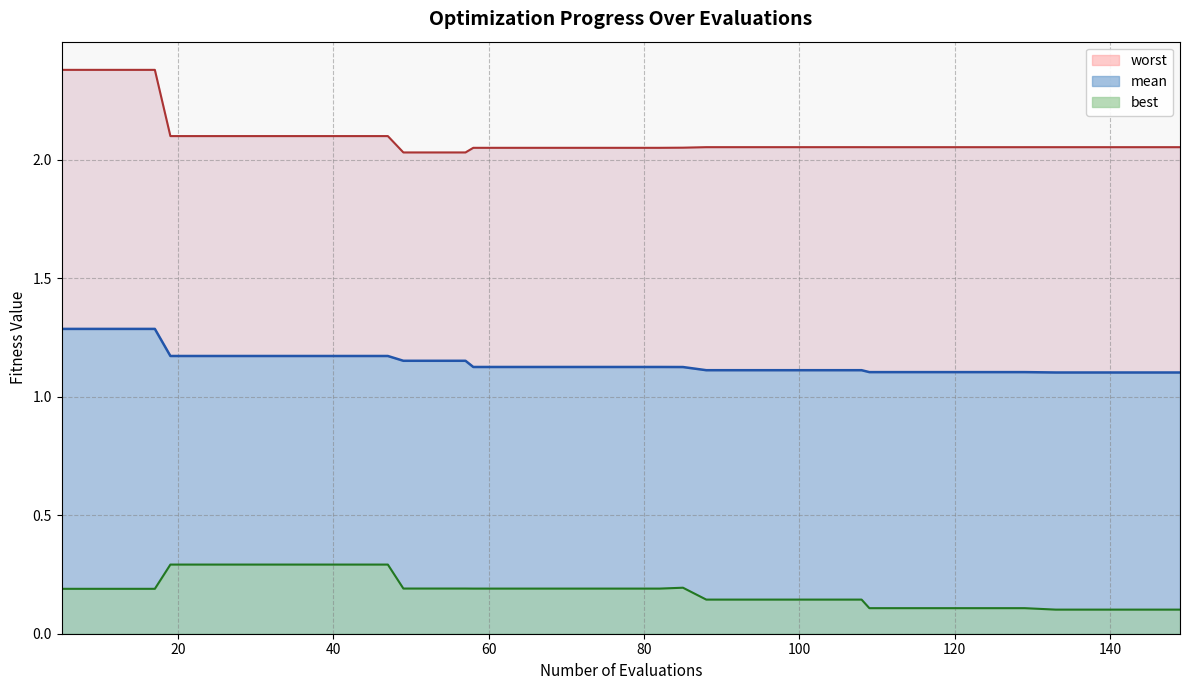

List the labels in order of best value, smallest first.

133, 137, 141, 145, 149, 109, 113, 117, 121, 125, 129, 88, 92, 96, 100, 104, 108, 5, 9, 13, 17, 58, 62, 66, 70, 74, 78, 82, 49, 53, 57, 85, 19, 23, 27, 31, 35, 39, 43, 47